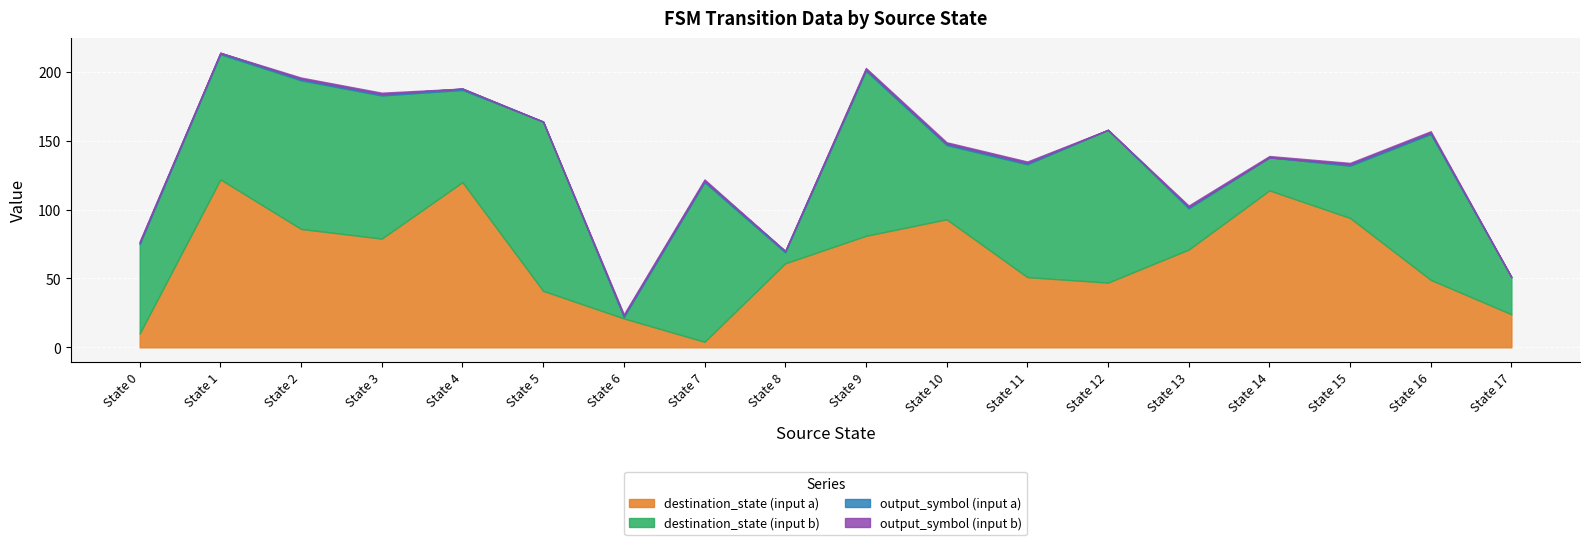

How many interior local valleys does the destination_state (input b) series have?

5